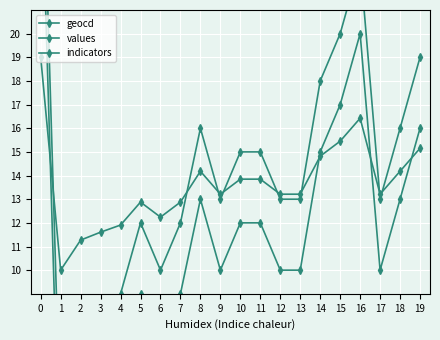

What is the total value across all series at 16?

59.4